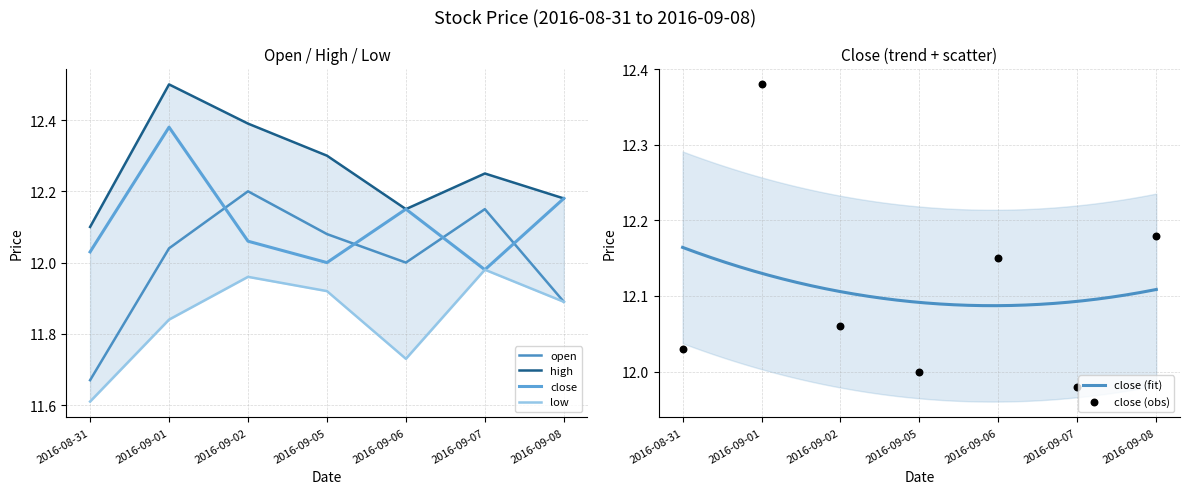

Which series contains the highest Y value?

high